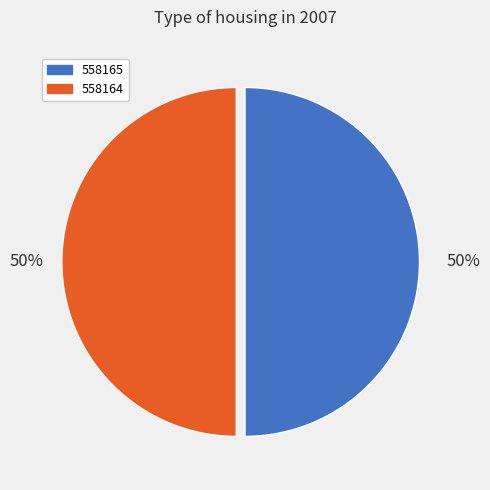

Approximately how many times larger is the value at 558165 compared to 558164?

1.0